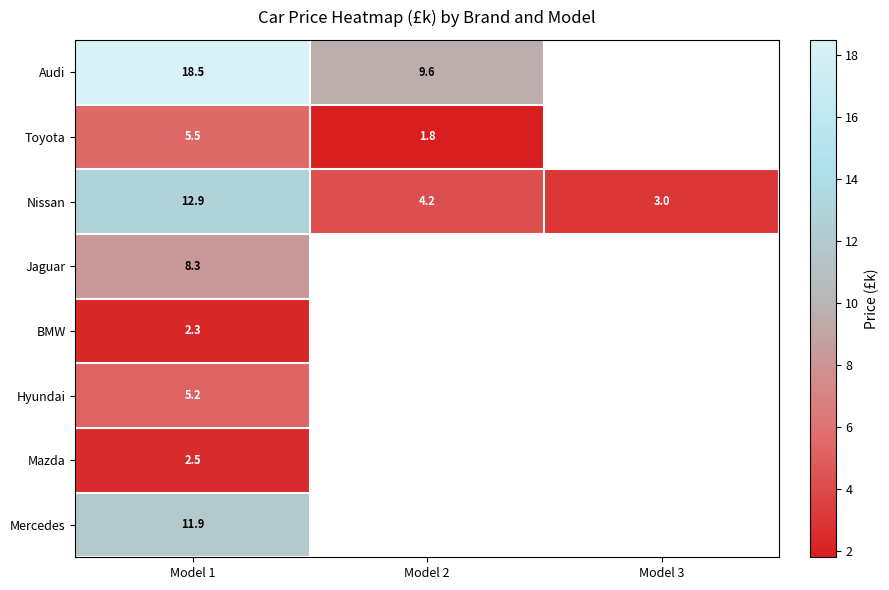

What is the difference between the Toyota values at Model 1 and Model 2?

3.7